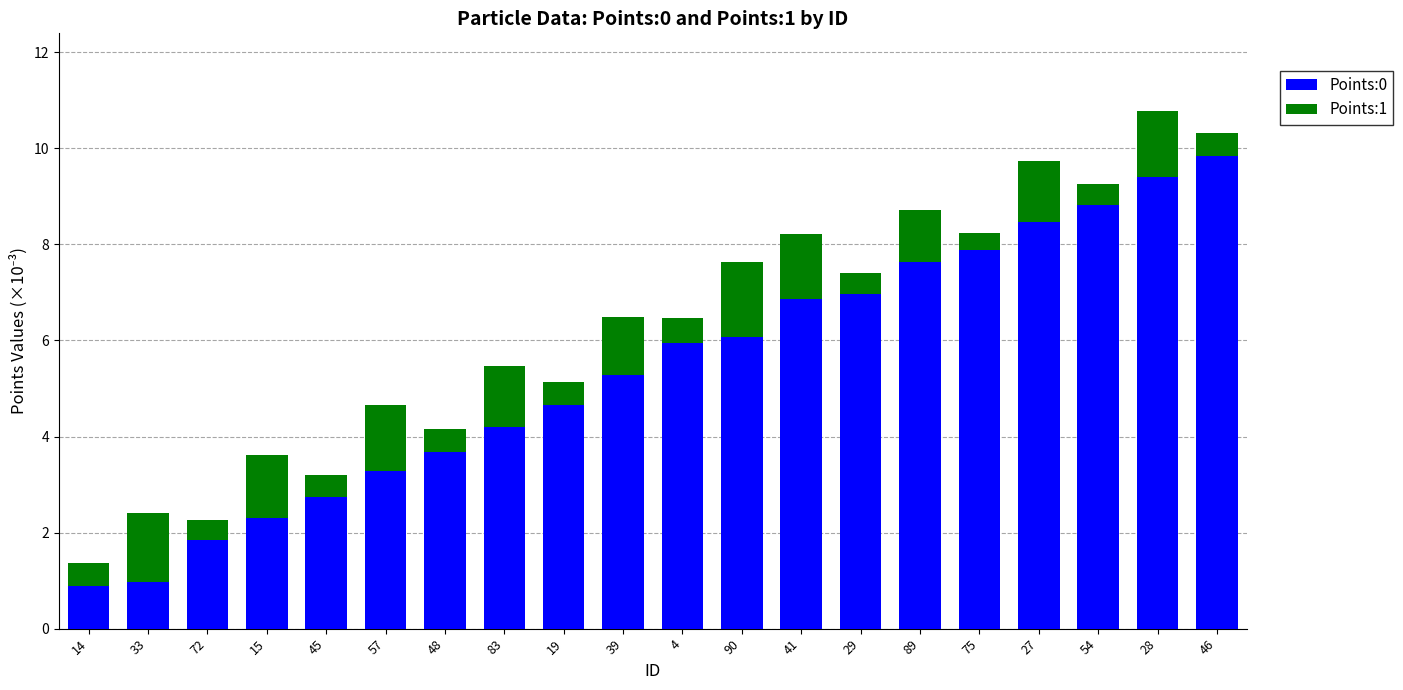

What is the highest value of the Points:0 series?

9.8